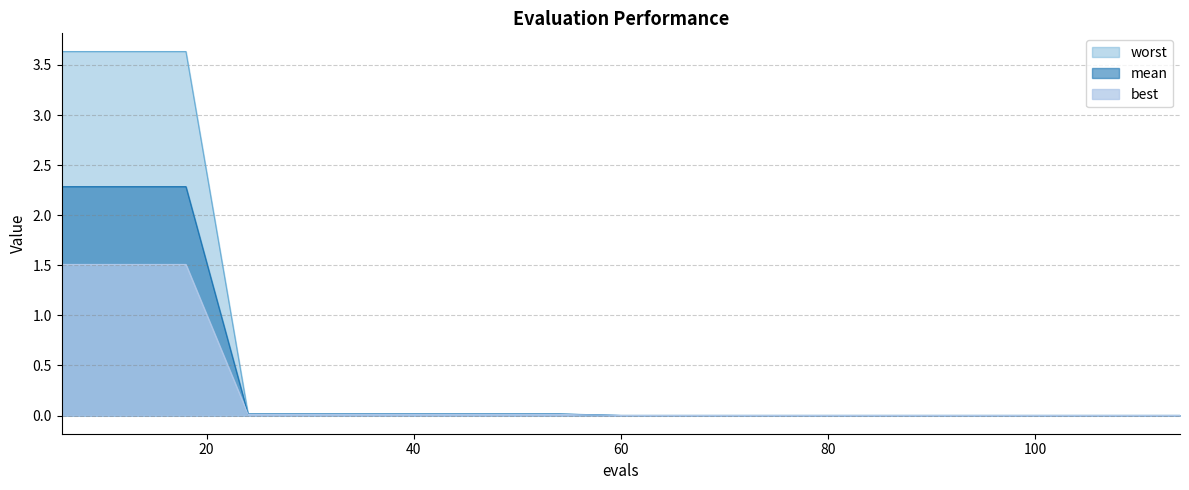

How many categories are shown in the chart?

19